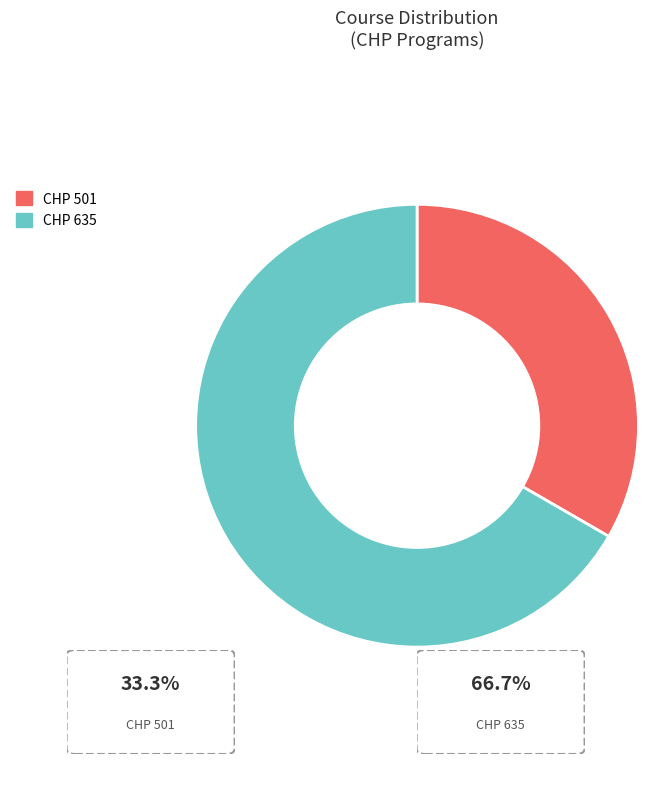

Is CHP 501 the majority of the pie?

No